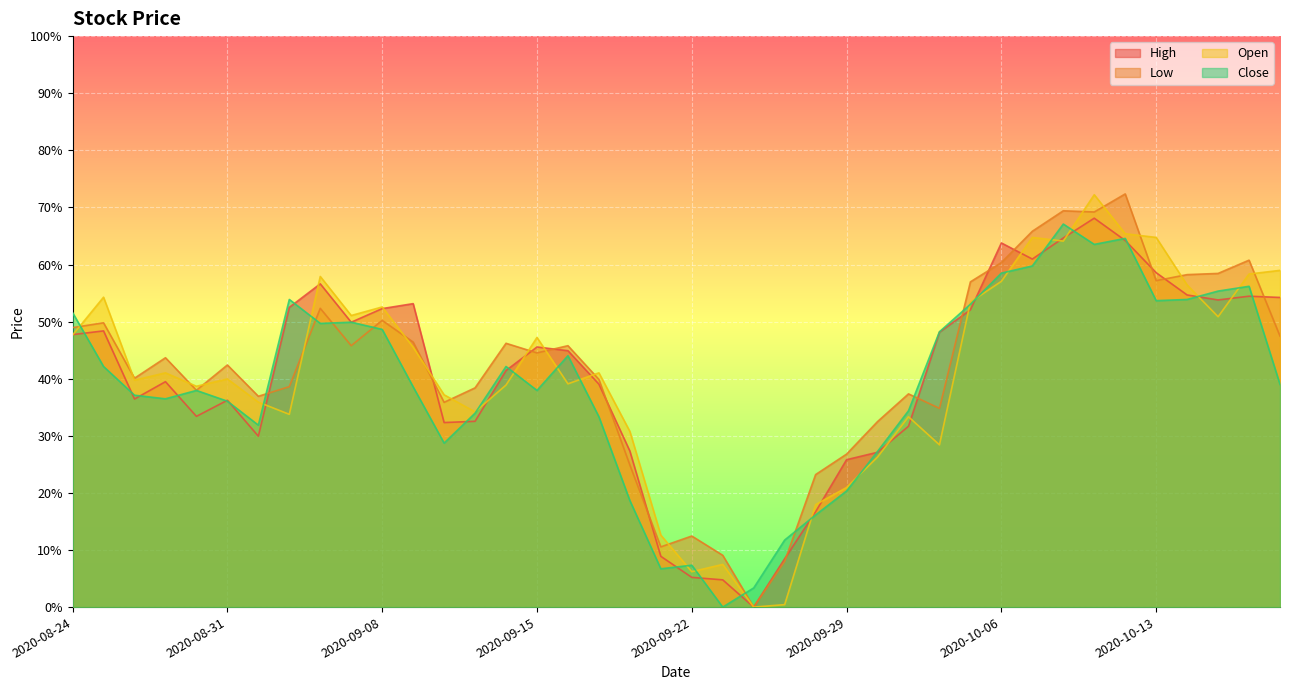

The value of Open at 2020-09-11 is 0.3. True or false?

True